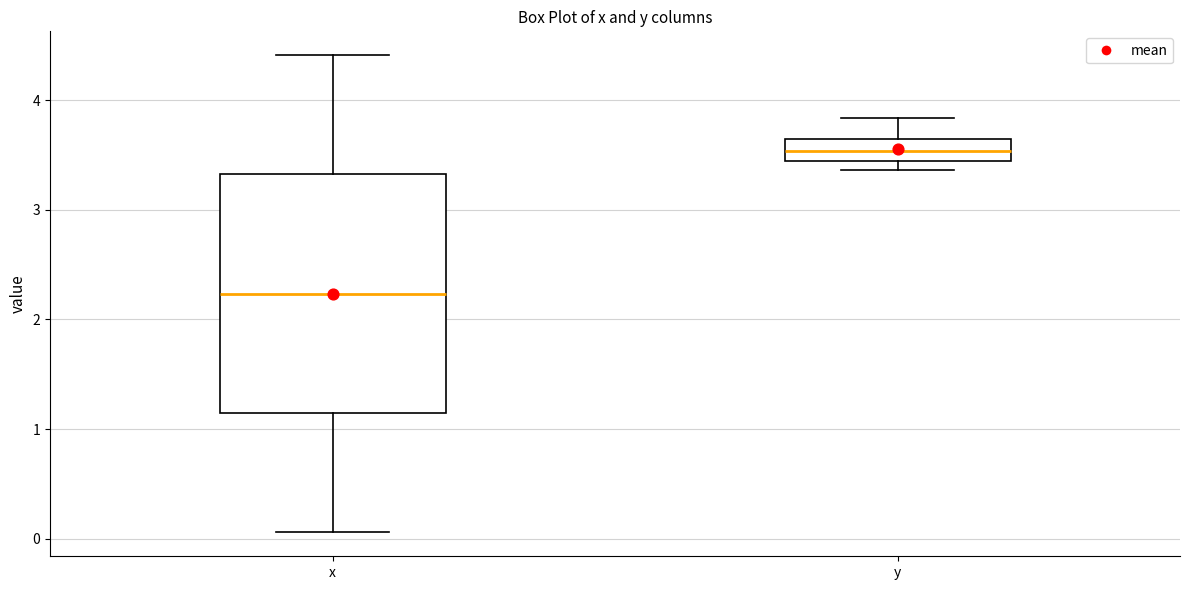

Reading left to right, transcribe this box plot: for each box, give where its median line is, the range the box spans, and where its two whiskers end, as read against the y-axis. The values are not printed on the chart, so give them approximately, as read against the axis.

x: median 2.2, box 1.1 to 3.3, whiskers 0.1 to 4.4
y: median 3.5, box 3.4 to 3.6, whiskers 3.4 (just below the box's lower edge) to 3.8